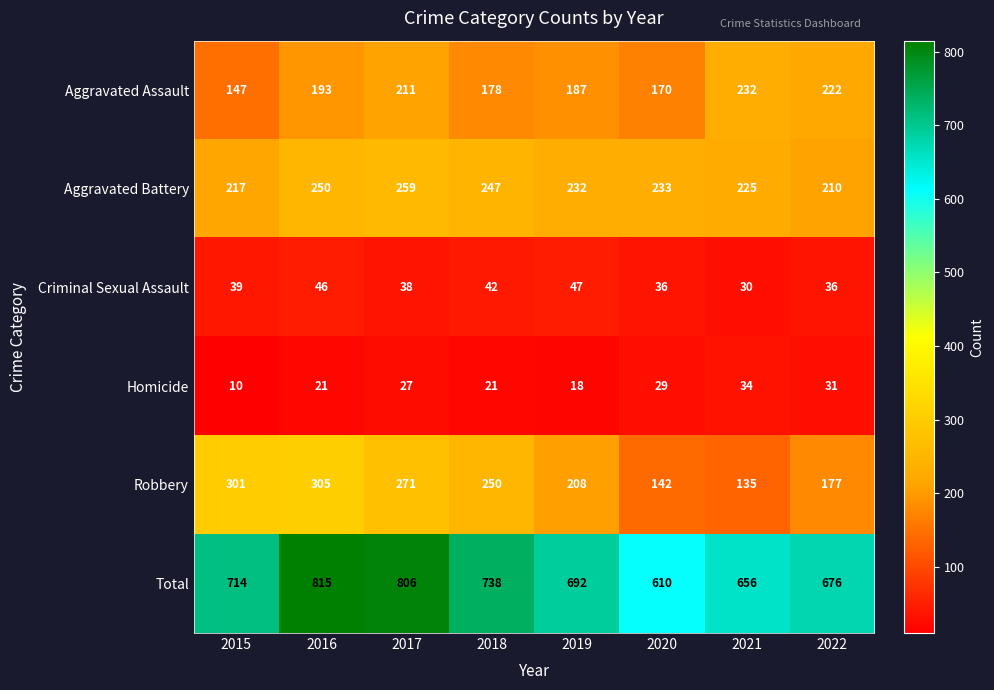

The Robbery series shows 426 at 2015. True or false?

False